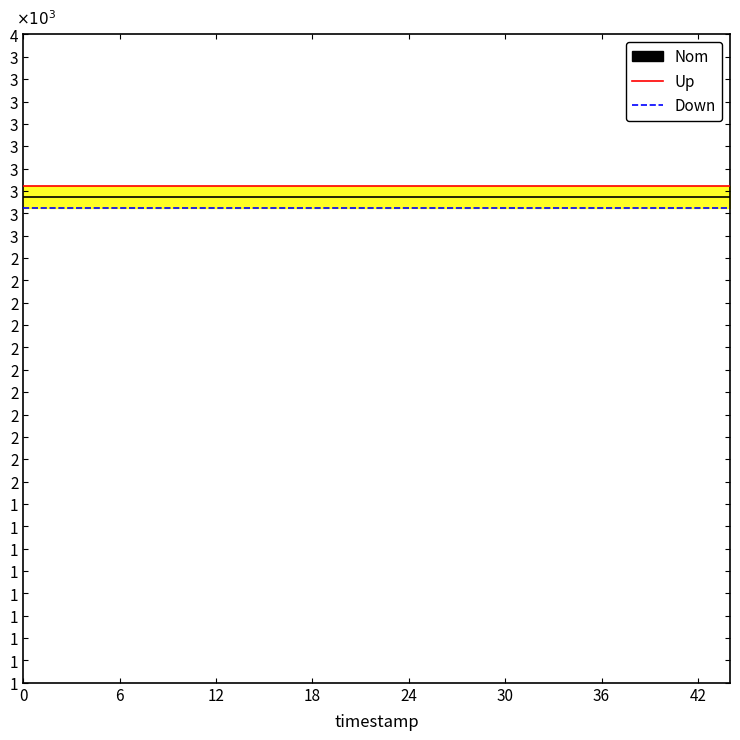

What is the label of the 33rd point from the left?

36